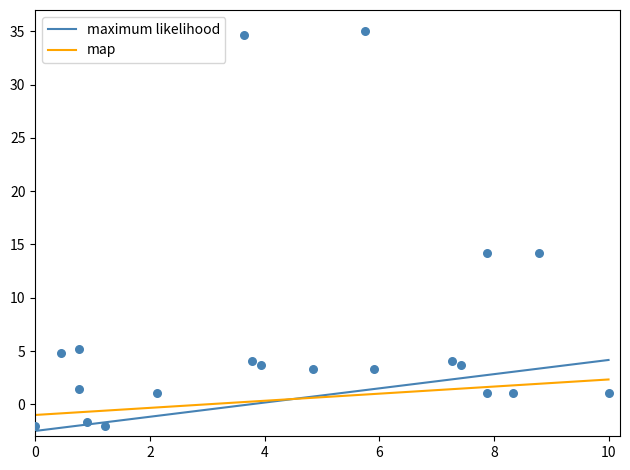

What is the range of X values (max minus min)?

10.0